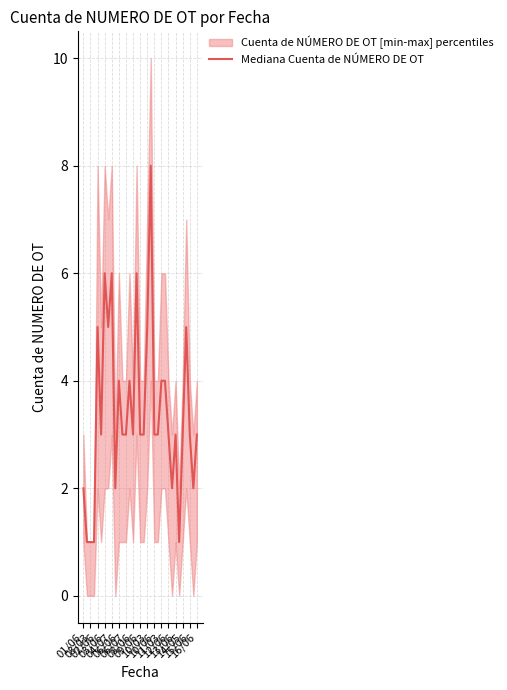

The chart shows a value of 3 at 06/07. True or false?

True